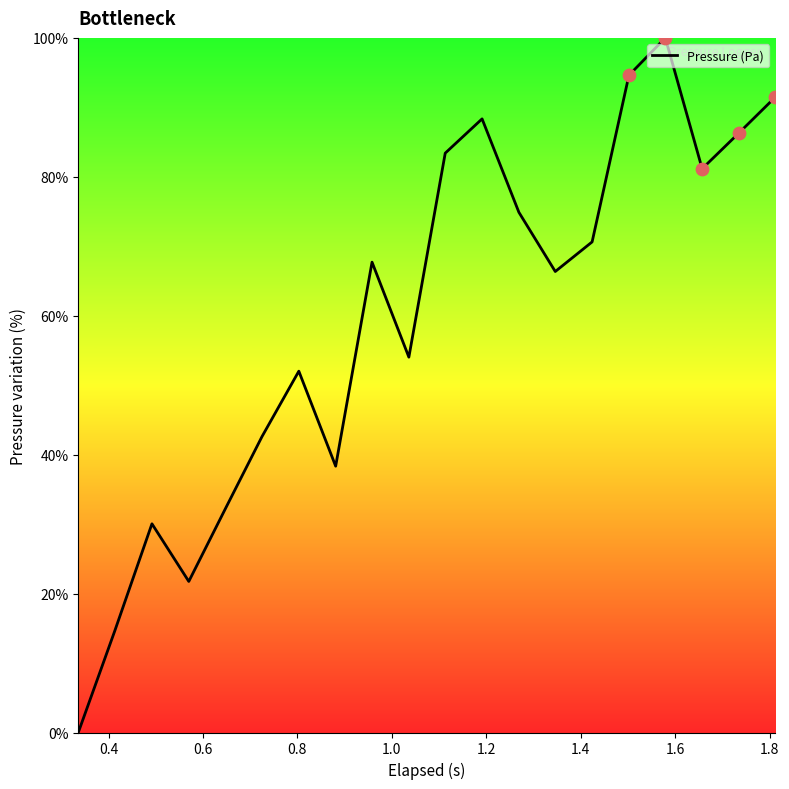

What is the greatest value displayed?

100.0